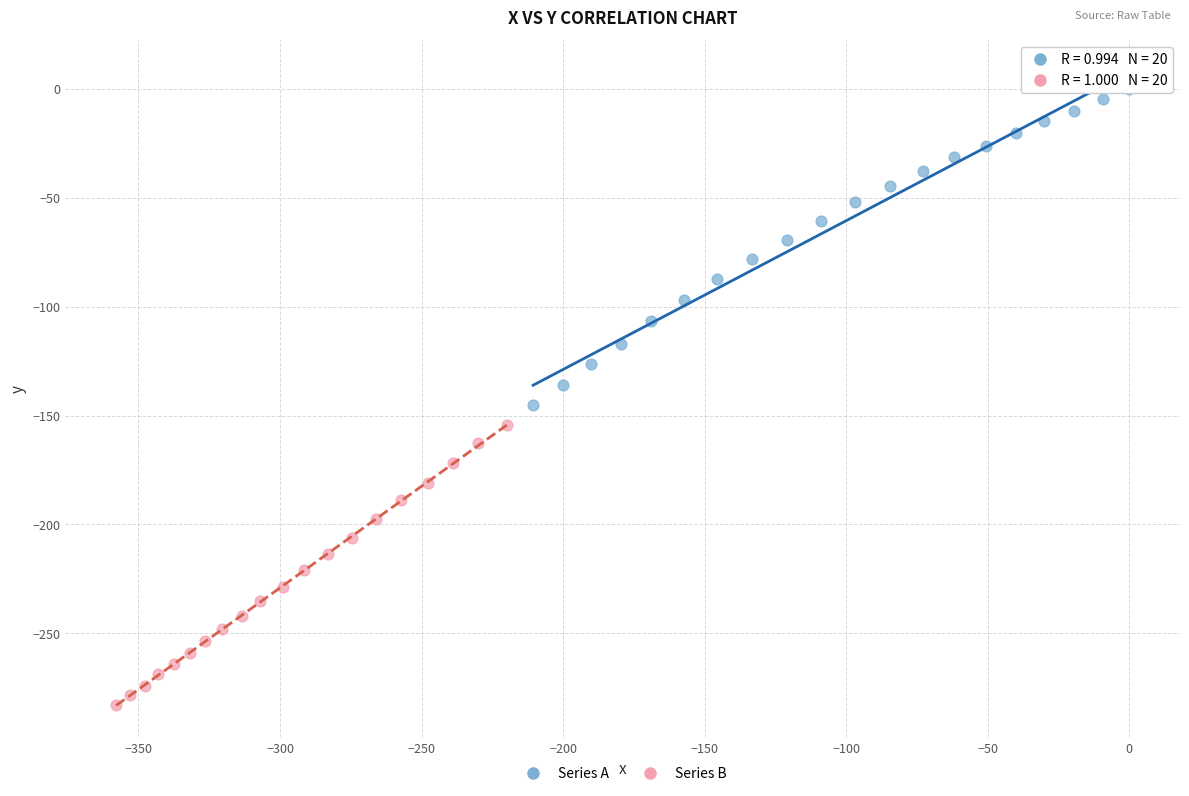

Which series has the widest spread of Y values?

Series A